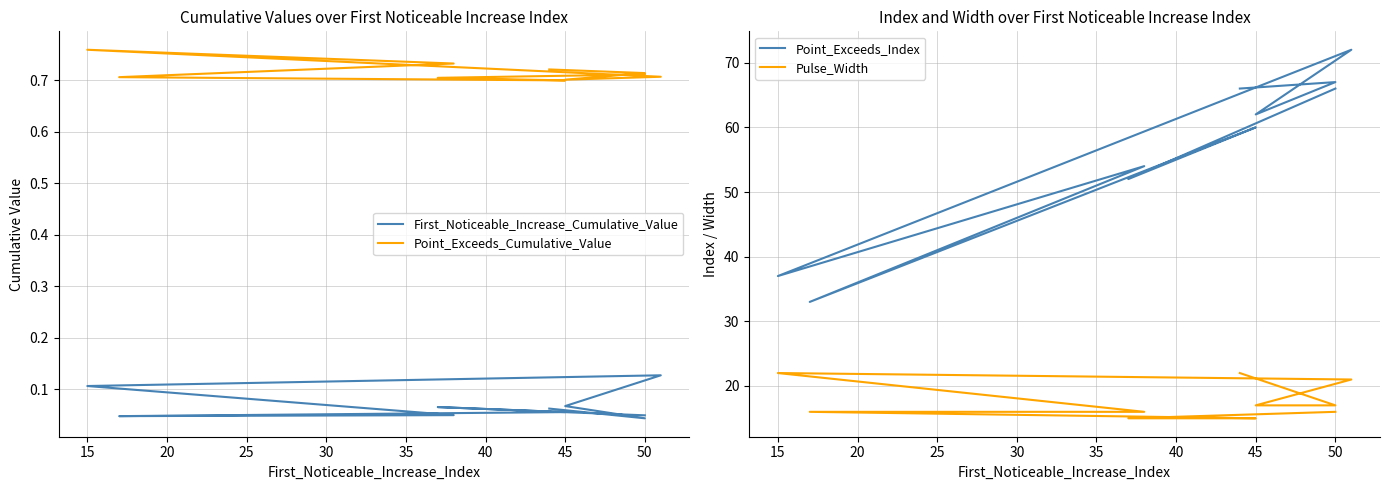

How many lines are shown in the chart?

4